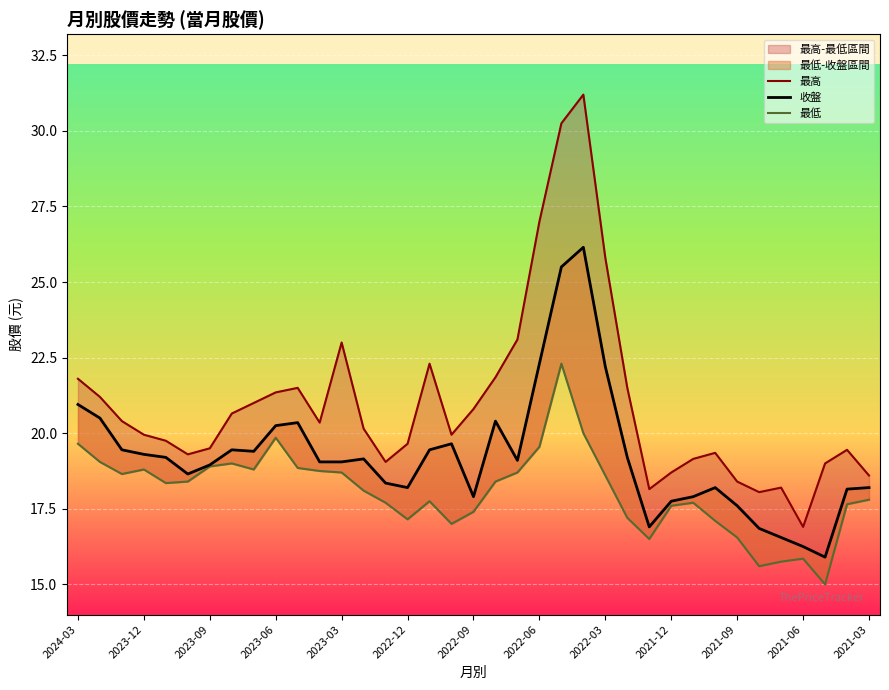

Rank the series by their maximum value, from highest to lowest.

最高, 收盤, 最低